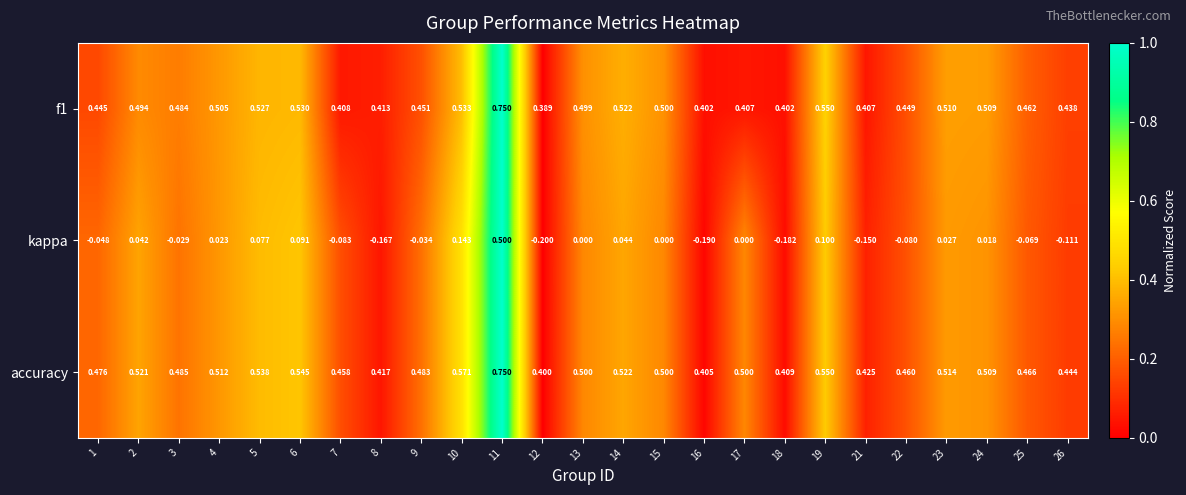

Which series has the widest spread of values?

kappa